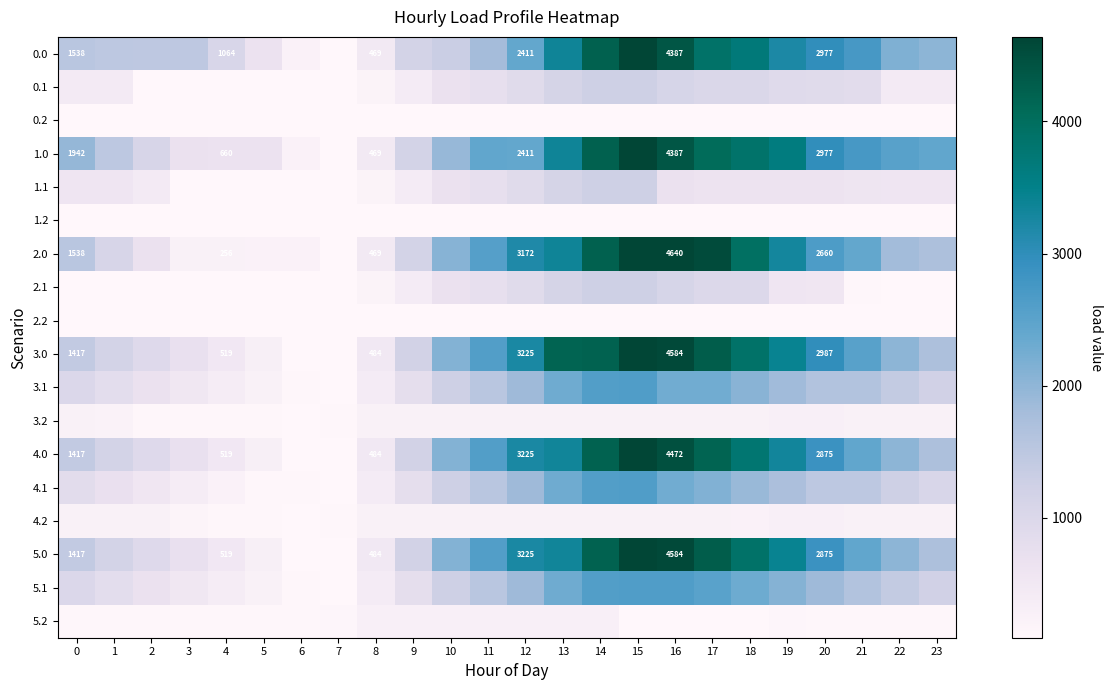

How many distinct data groups are displayed?

18